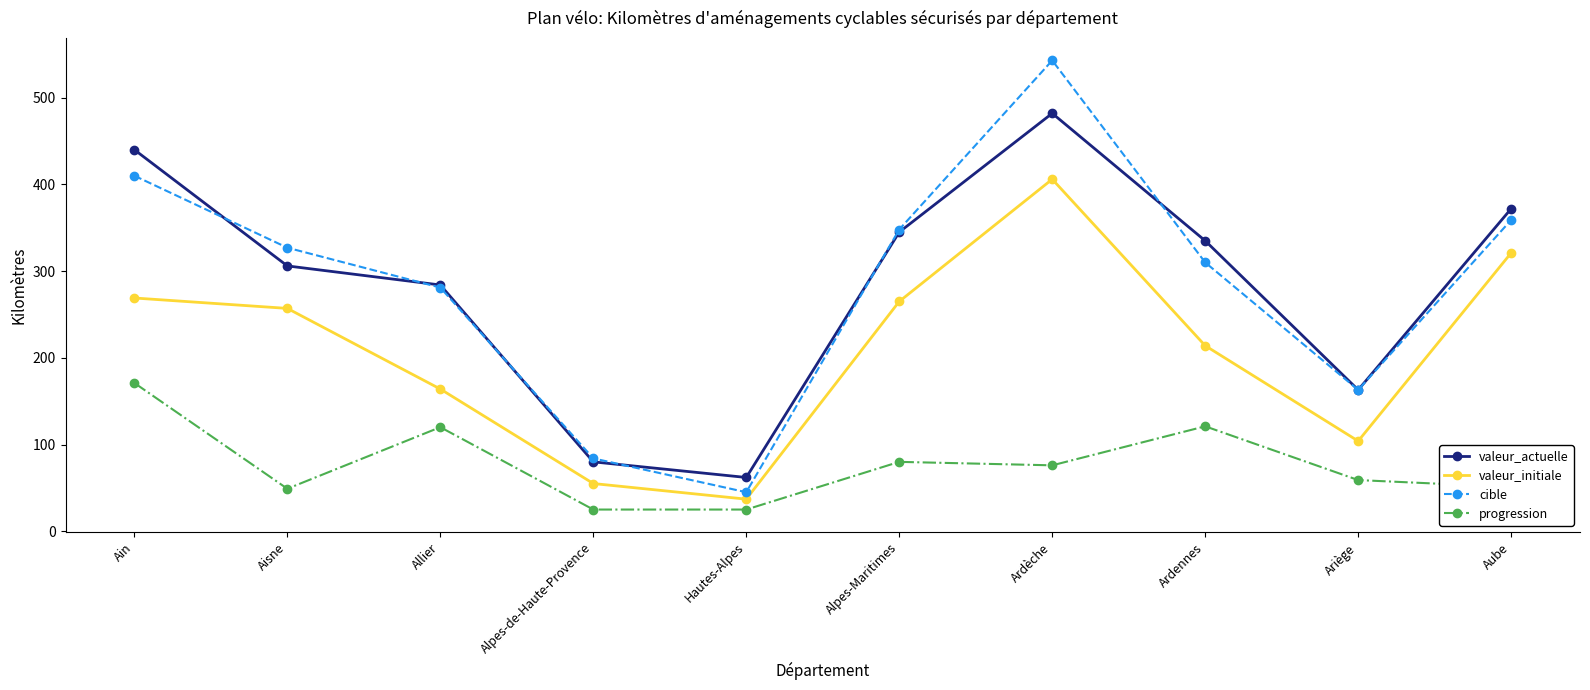

Rank the series by their maximum value, from lowest to highest.

progression, valeur_initiale, valeur_actuelle, cible